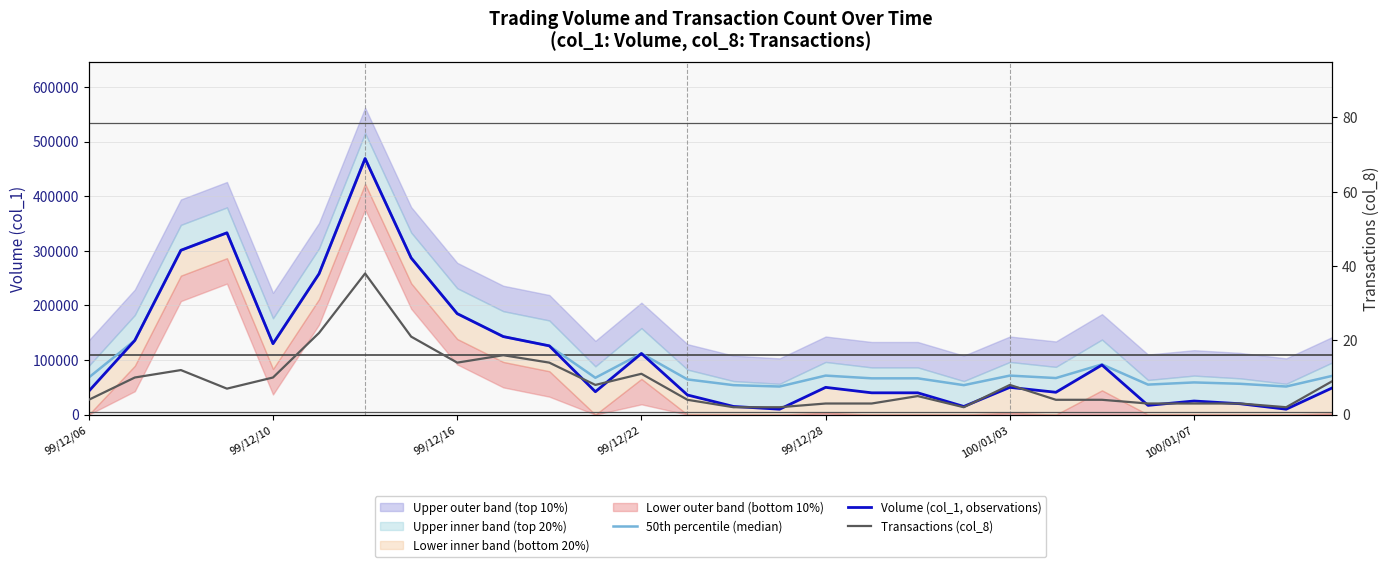

True or false: 50th percentile (median) has more than 2 points higher than both neighbors.

True